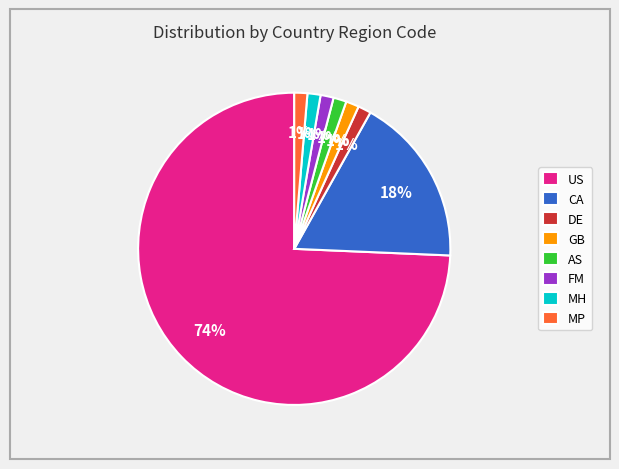

The FM slice represents 10% of the pie. True or false?

False